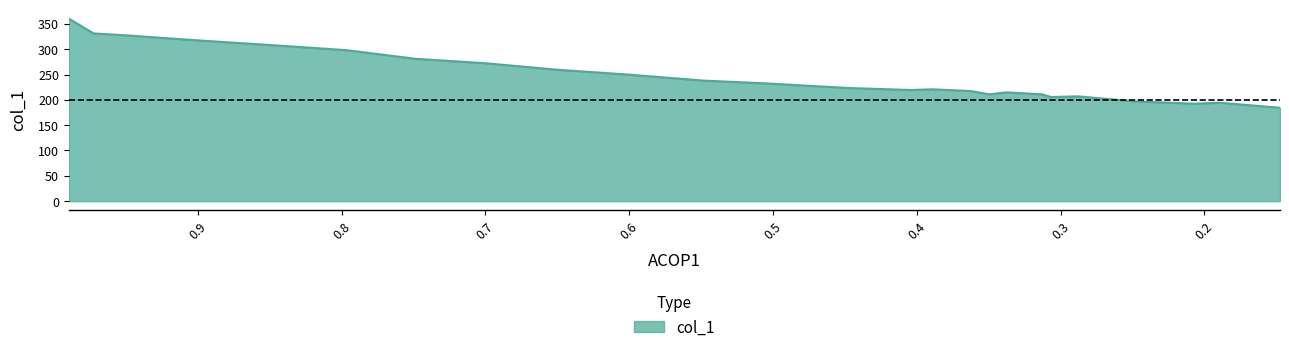

Reading left to right, list all the values displayed in this chart.

360.3	331.2	327.3	318.0	308.1	298.2	281.0	272.4	259.2	249.9	238.0	232.7	223.5	219.5	220.8	217.5	210.9	214.9	210.9	205.6	206.9	197.0	192.4	194.4	184.5